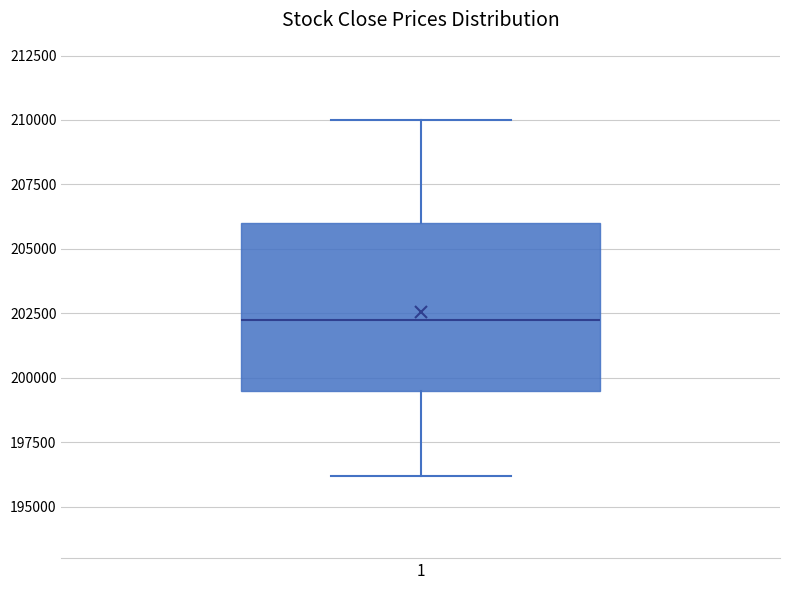

Transcribe this box plot: give where the median line is, the range the box spans, and where the two whiskers end, as read against the y-axis. The values are not printed on the chart, so give them approximately, as read against the axis.

median 202500, box 199500 to 206000, whiskers 196000 to 210000